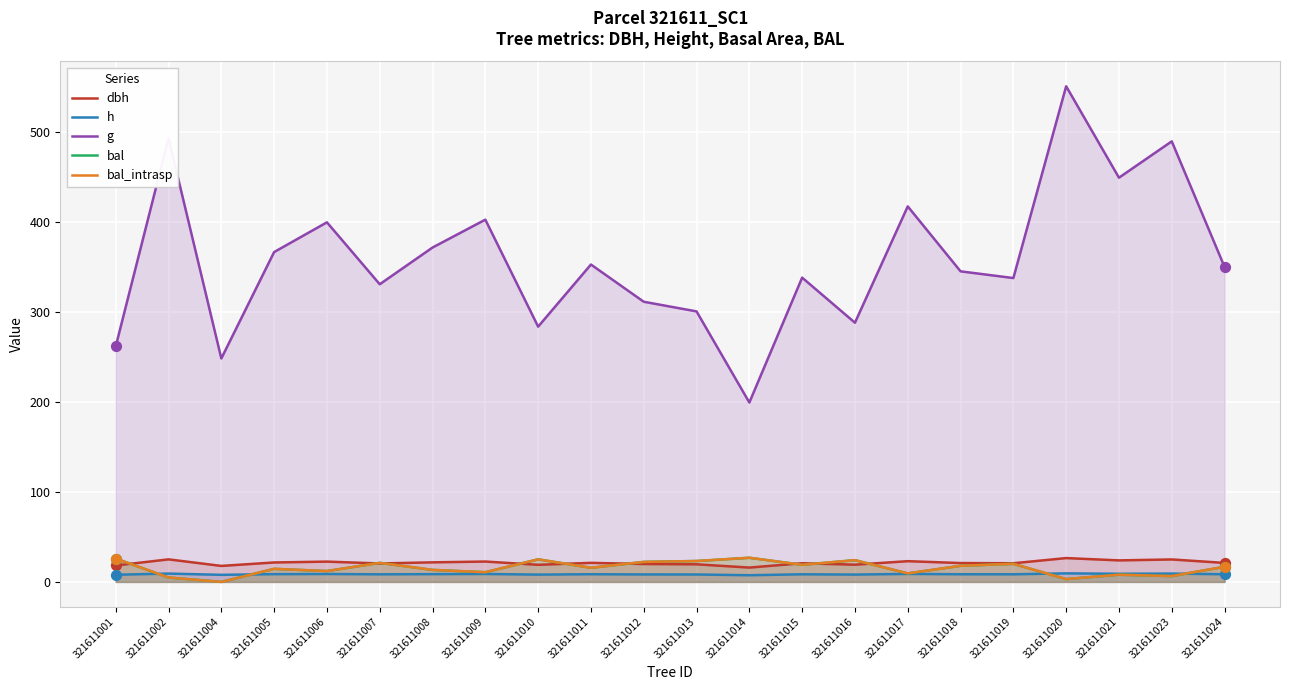

What are all the series names shown in the legend?

dbh, h, g, bal, bal_intrasp